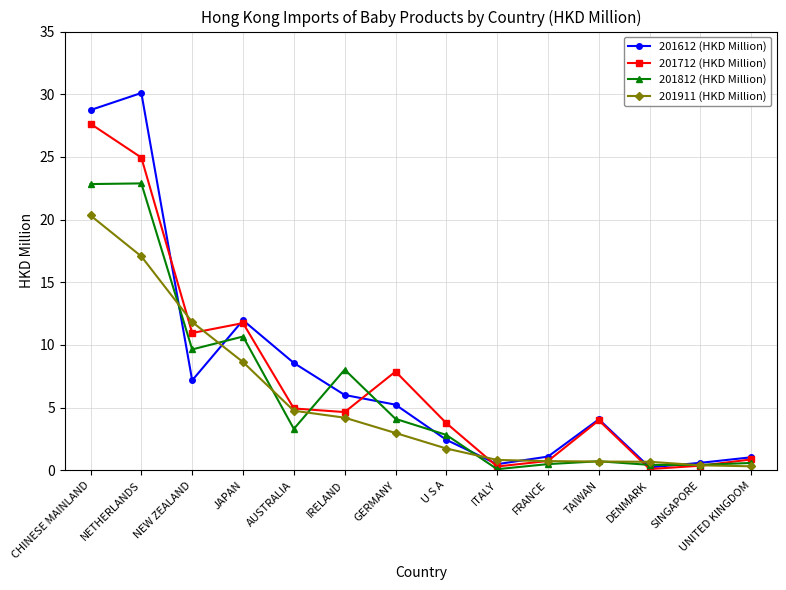

What is the smallest value displayed?

0.1